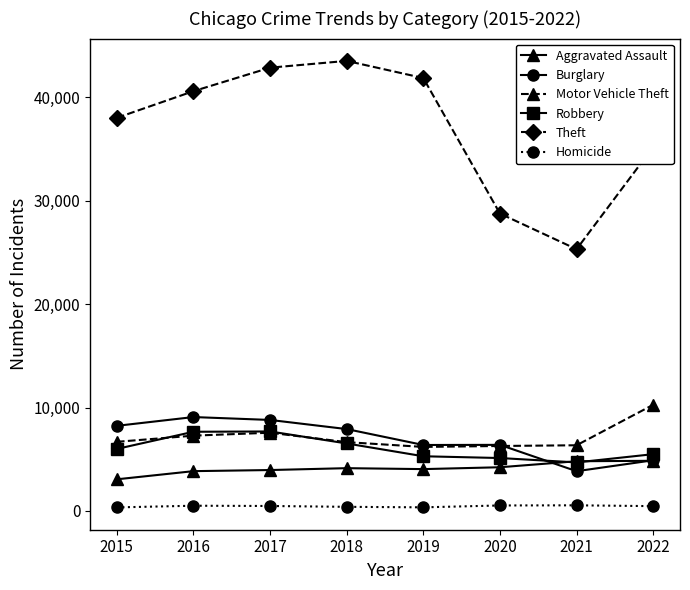

What value does the Aggravated Assault series have at 2020?

4223